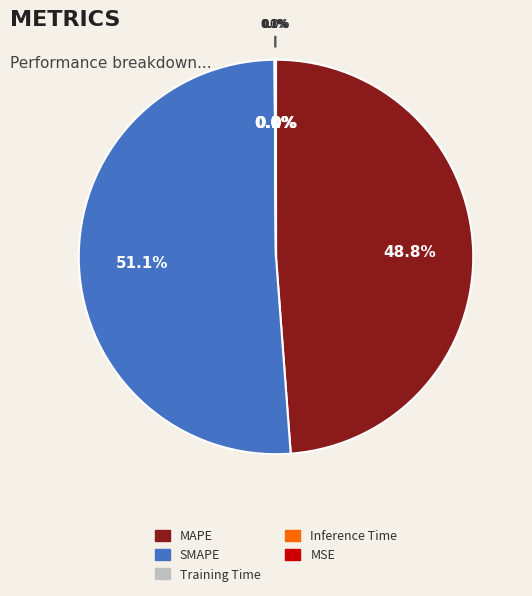

To the nearest percent, what percentage of the pie is MAPE?

49%